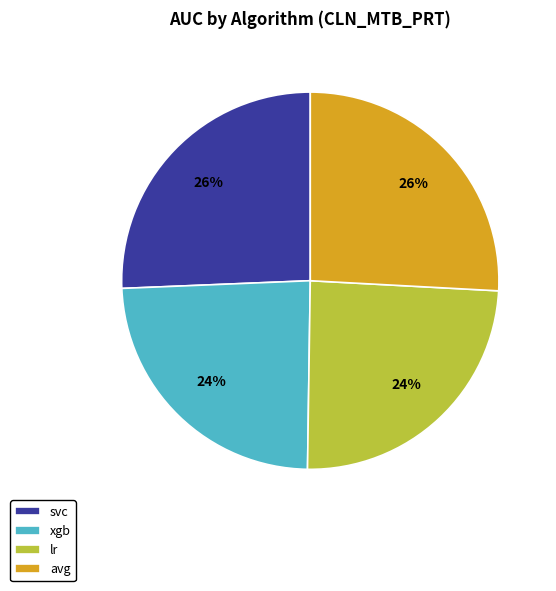

To the nearest percent, what is the combined percentage of svc and avg?

52%